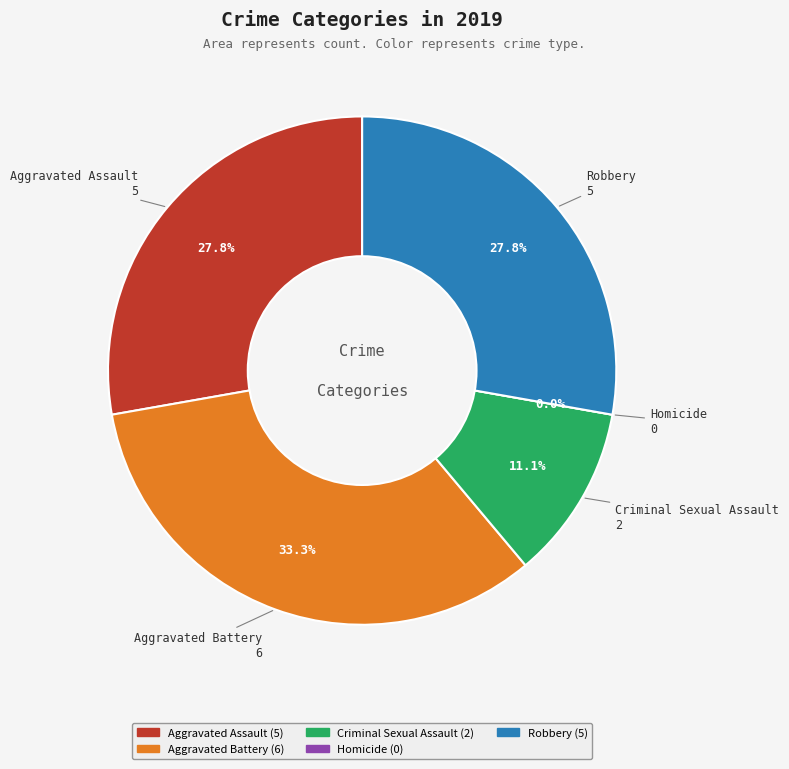

The Robbery slice represents 28% of the pie. True or false?

True